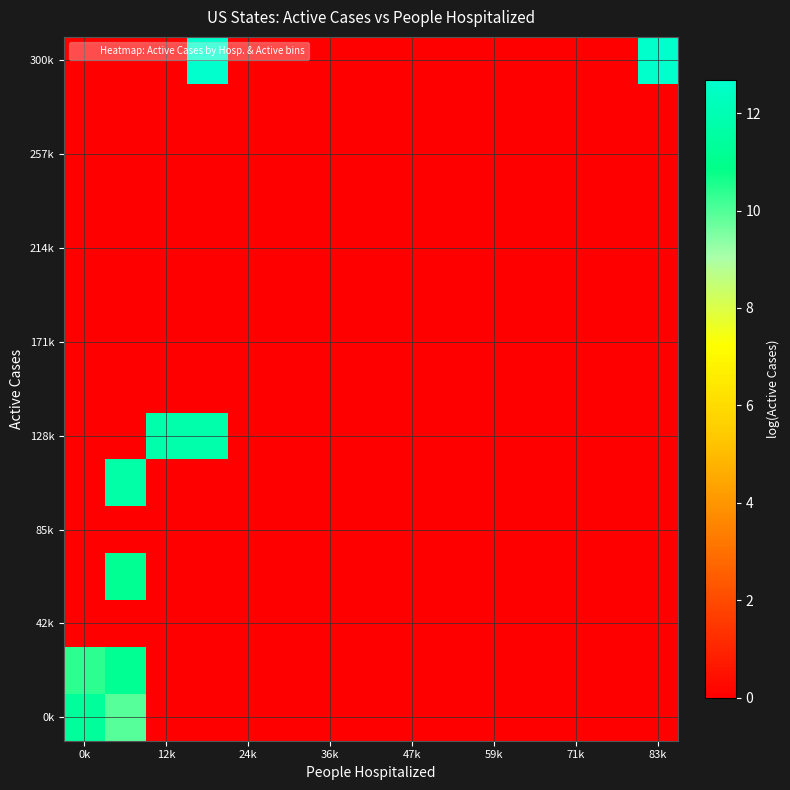

At how many categories does at least one series exceed 11?

5